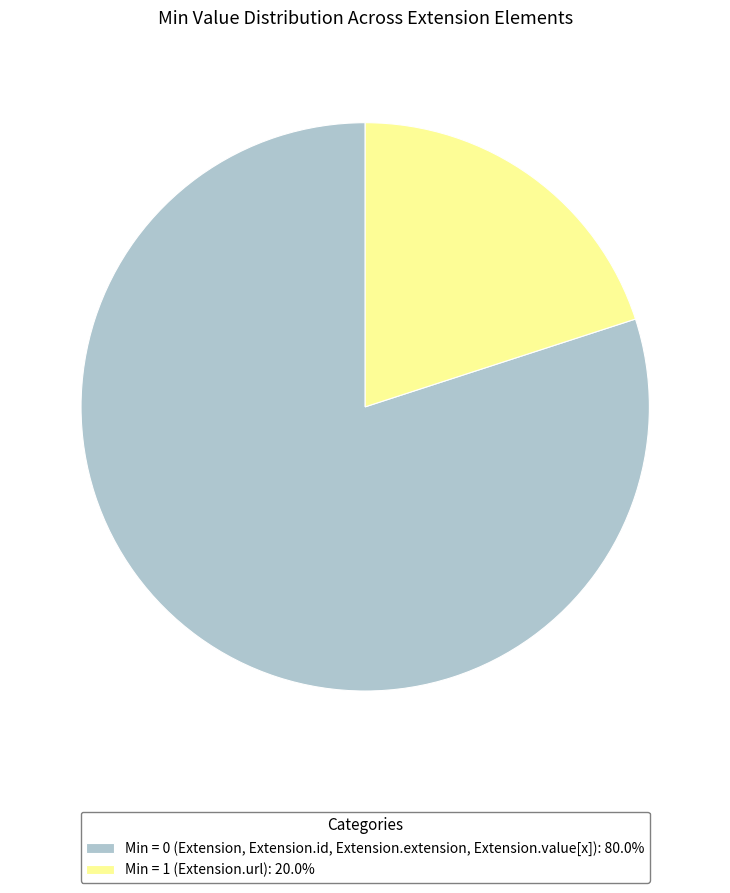

Does Min = 0 (Extension, Extension.id, Extension.extension, Extension.value[x]): 80.0% account for over 50% of the chart?

Yes